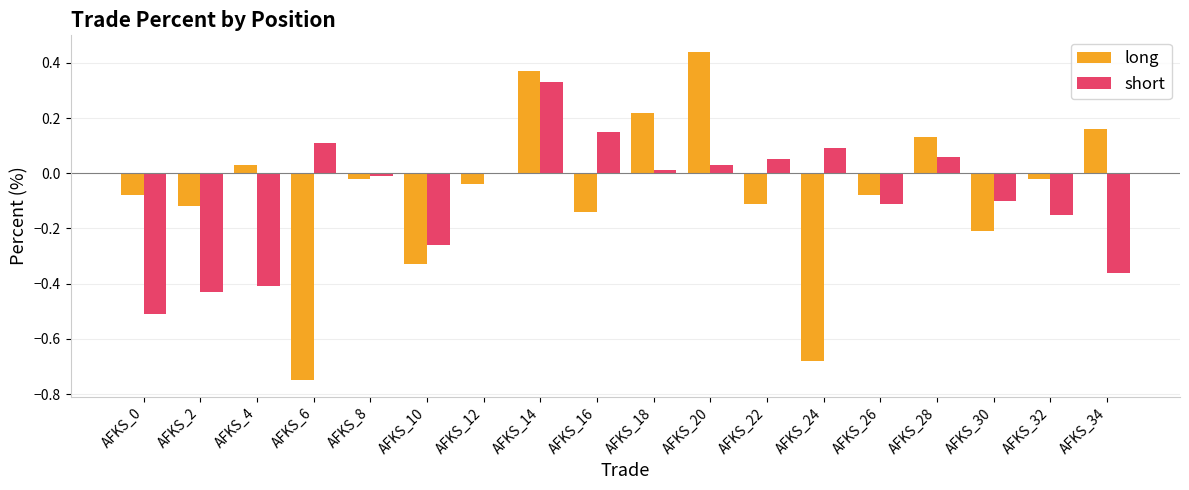

What are all the series names shown in the legend?

long, short